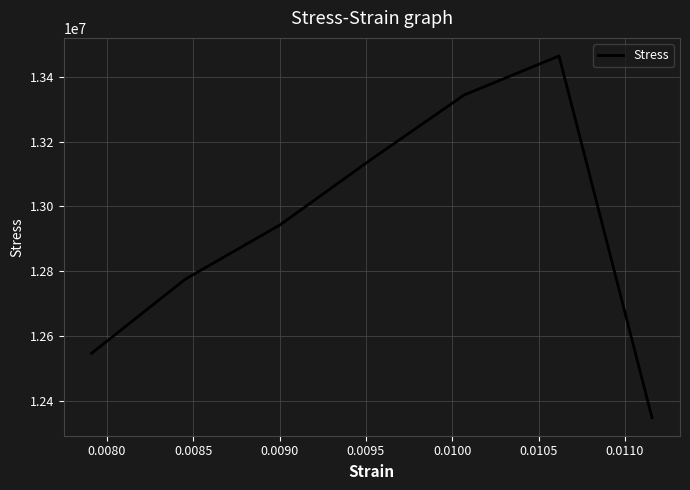

True or false: there are more than 0 points higher than both neighbors.

True